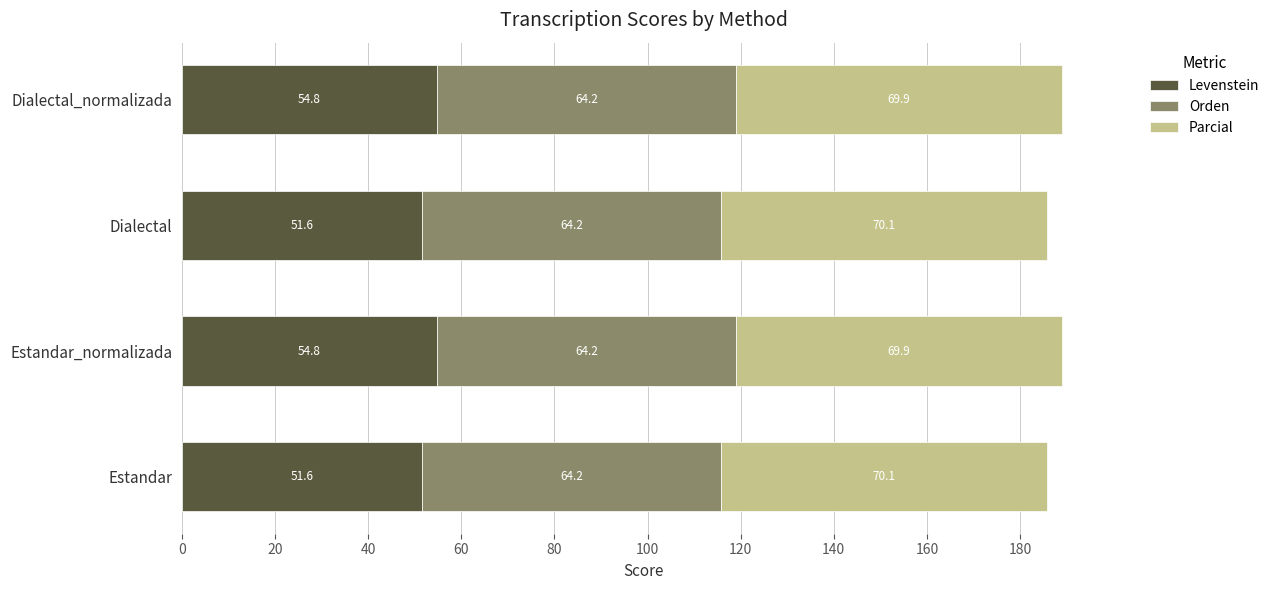

Read the Levenstein value at Dialectal_normalizada.

54.8